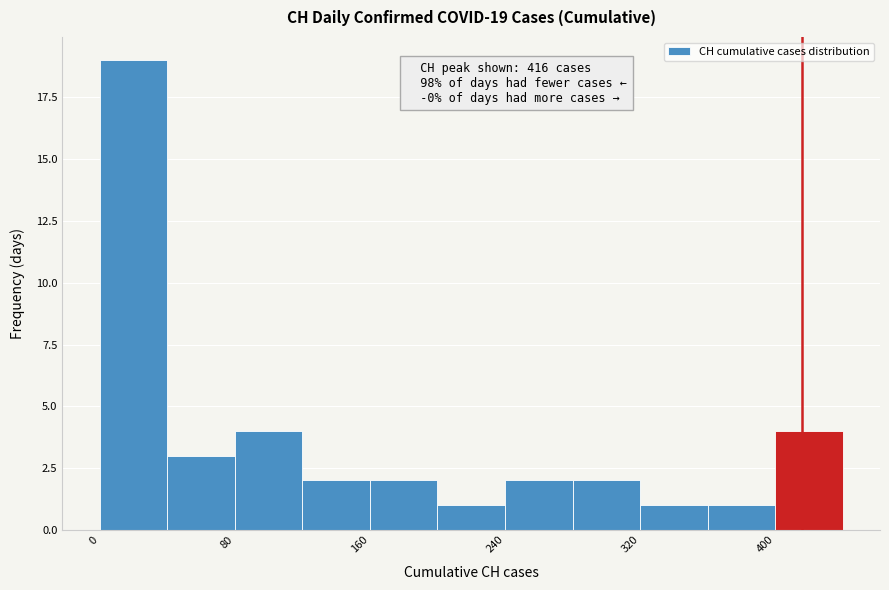

Which range on the x-axis has the tallest bar?

0 to 40